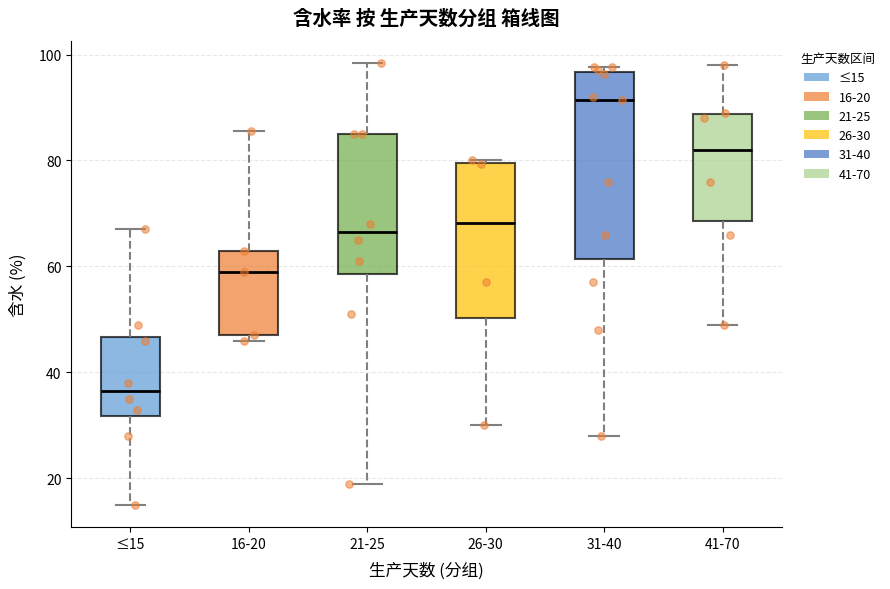

Comparing the boxes themselves (not the whiskers), which one is the tallest?

31-40